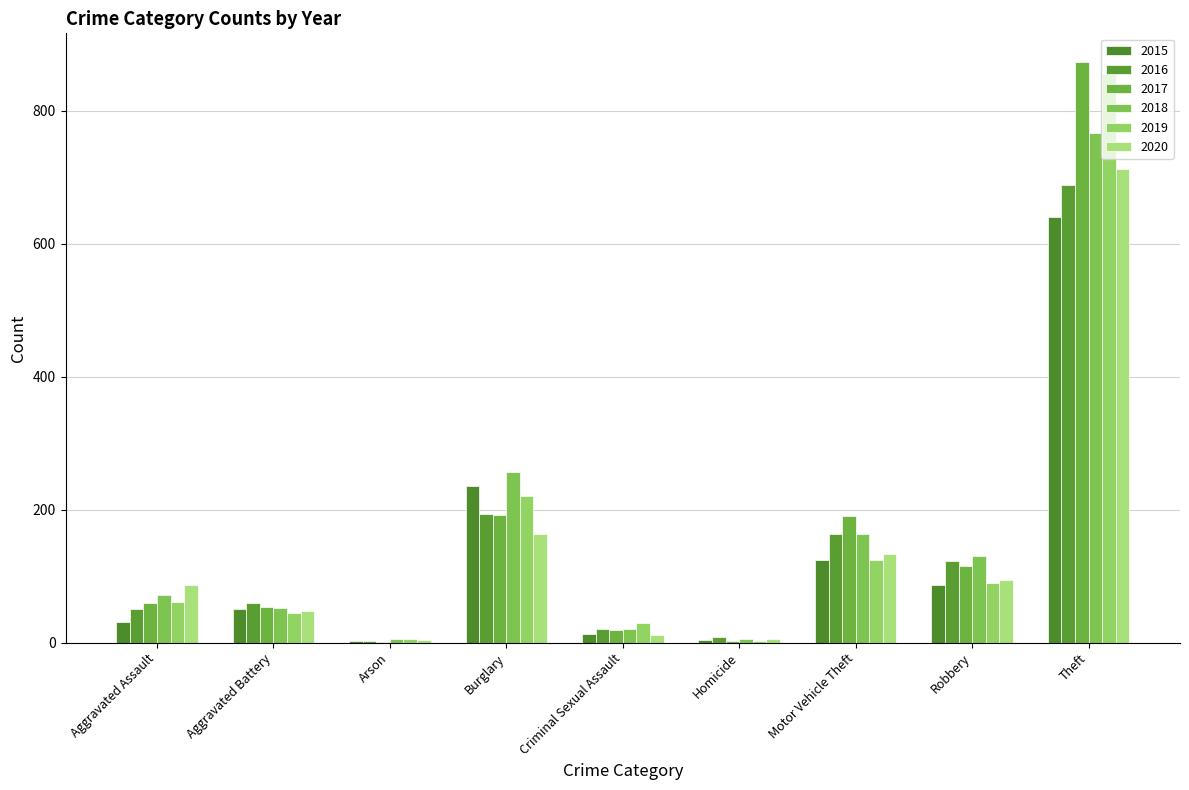

The 2019 series shows 592 at Theft. True or false?

False